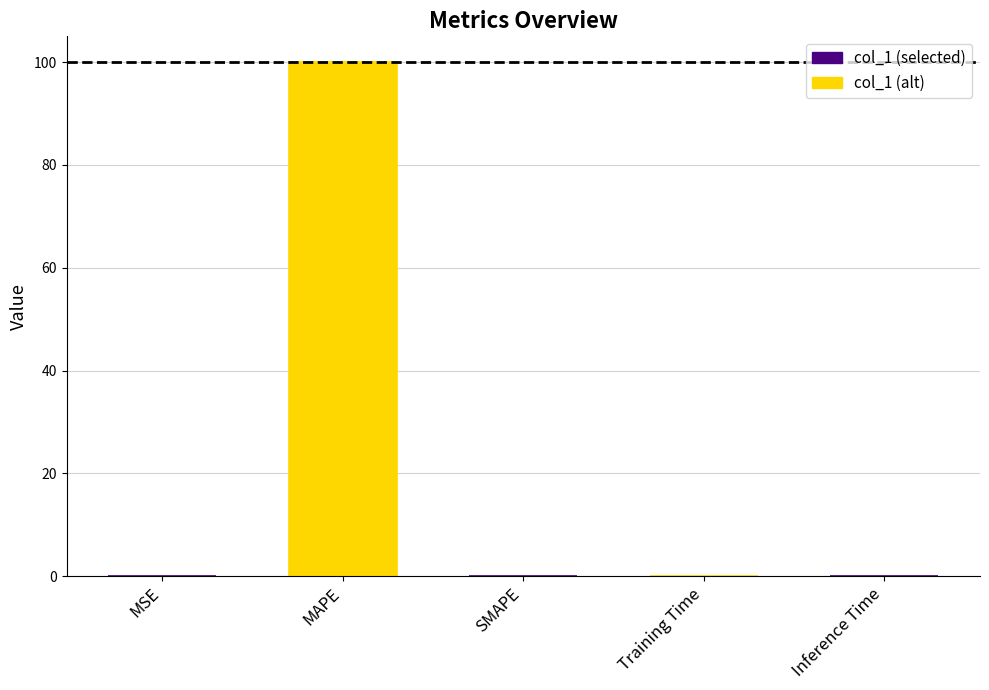

How many series are shown in this chart?

1